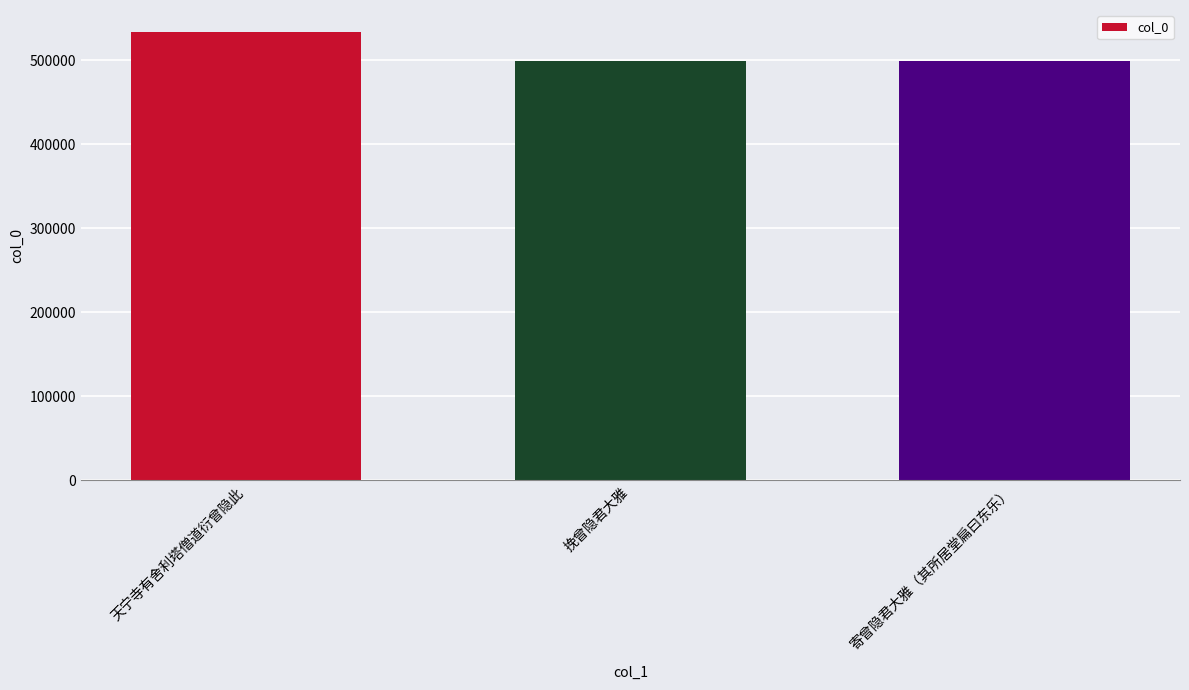

Where does the data first go above 499799?

天宁寺有舍利塔僧道衍曾隐此